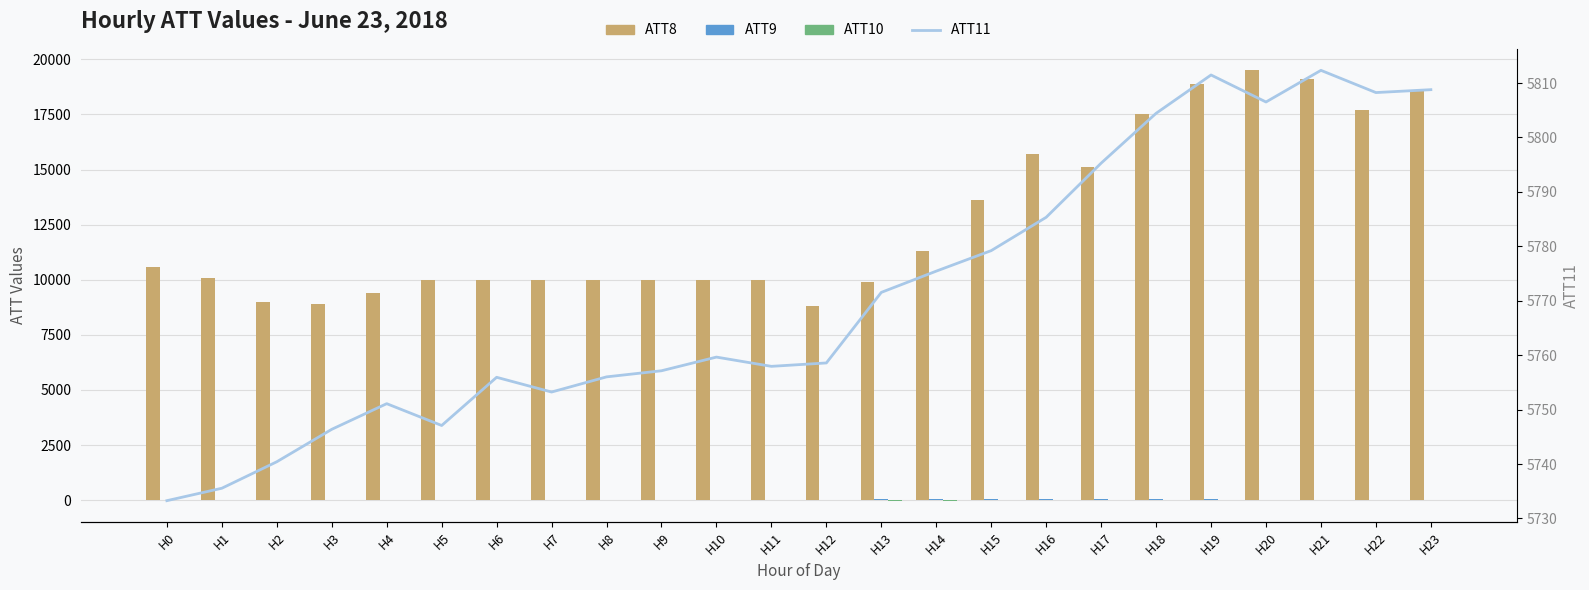

Is the value of ATT10 at H2 greater than the value of ATT9 at H0?

No